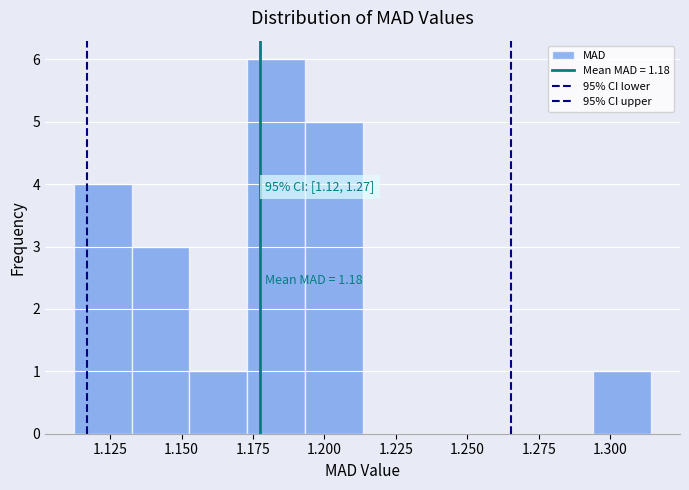

Over which range of the x-axis is the bar tallest?

1.175 to 1.195